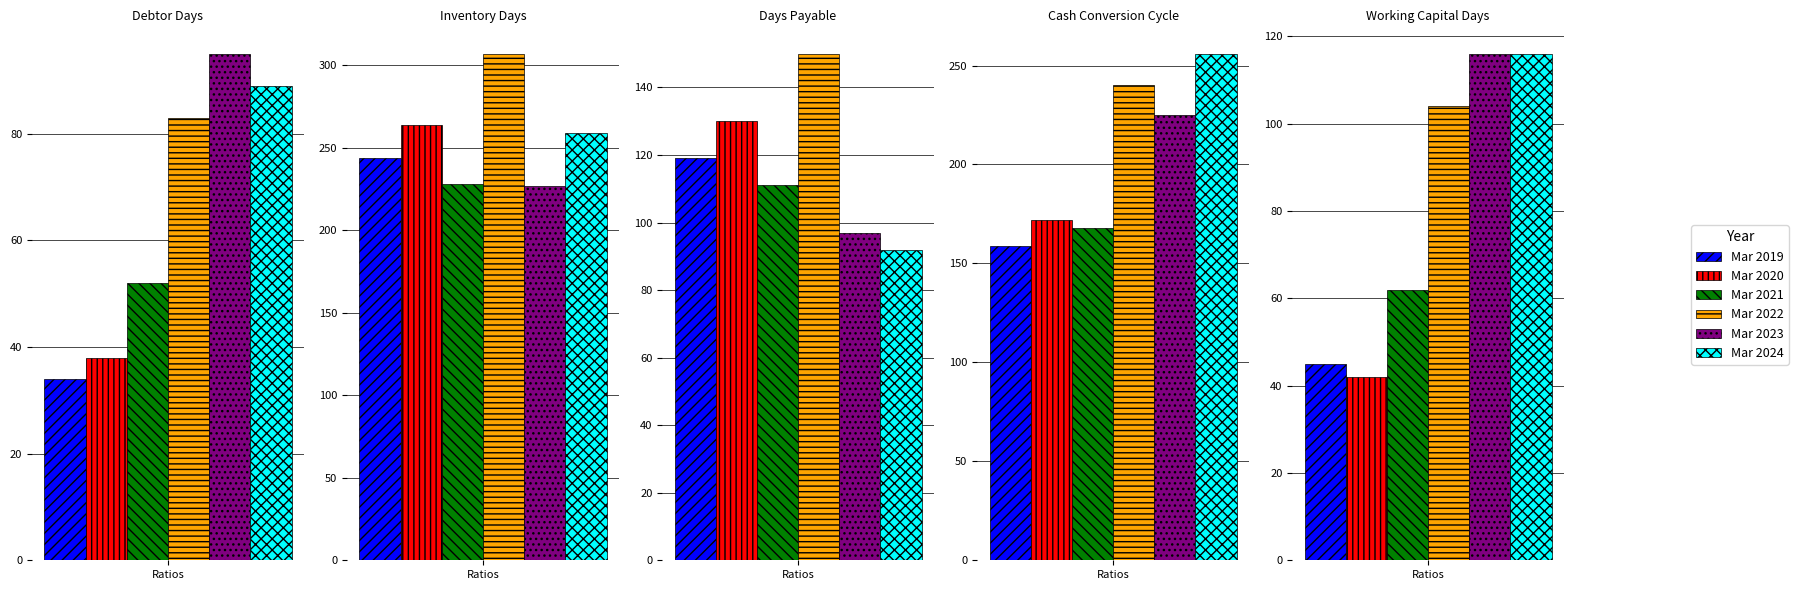

At which category is the sum across all series the highest?

Inventory Days